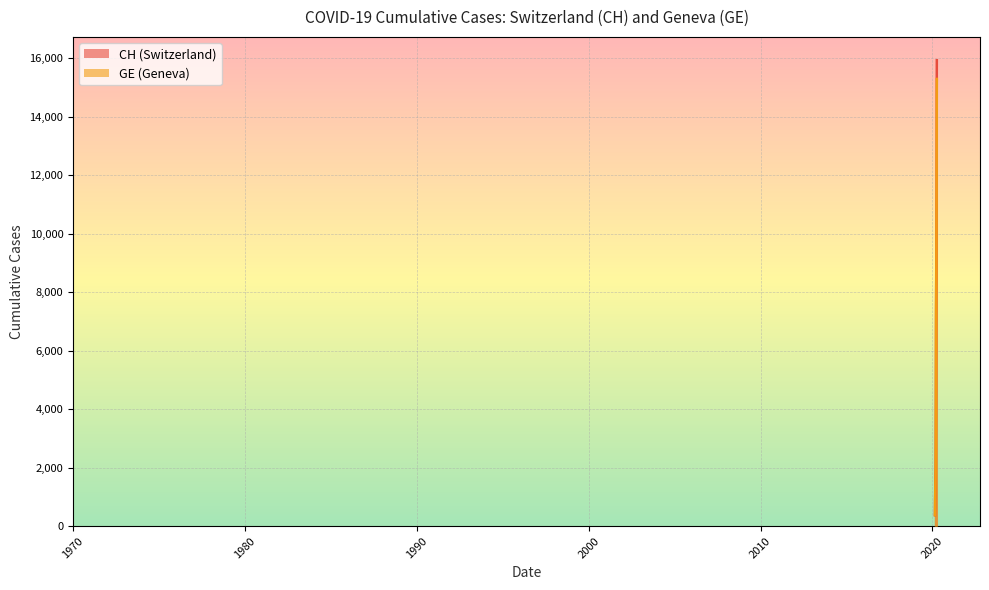

What are all the series names shown in the legend?

CH, GE